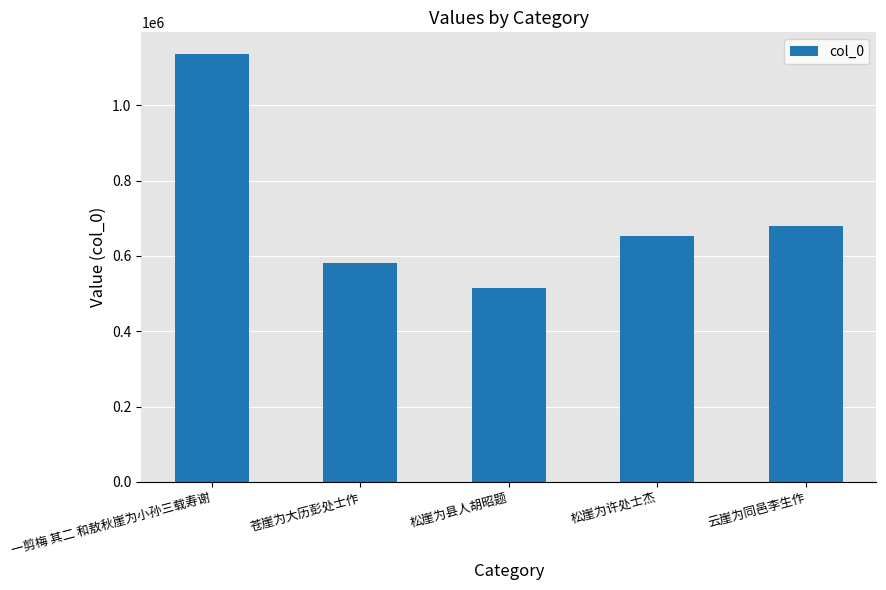

Does the chart contain any negative values?

No